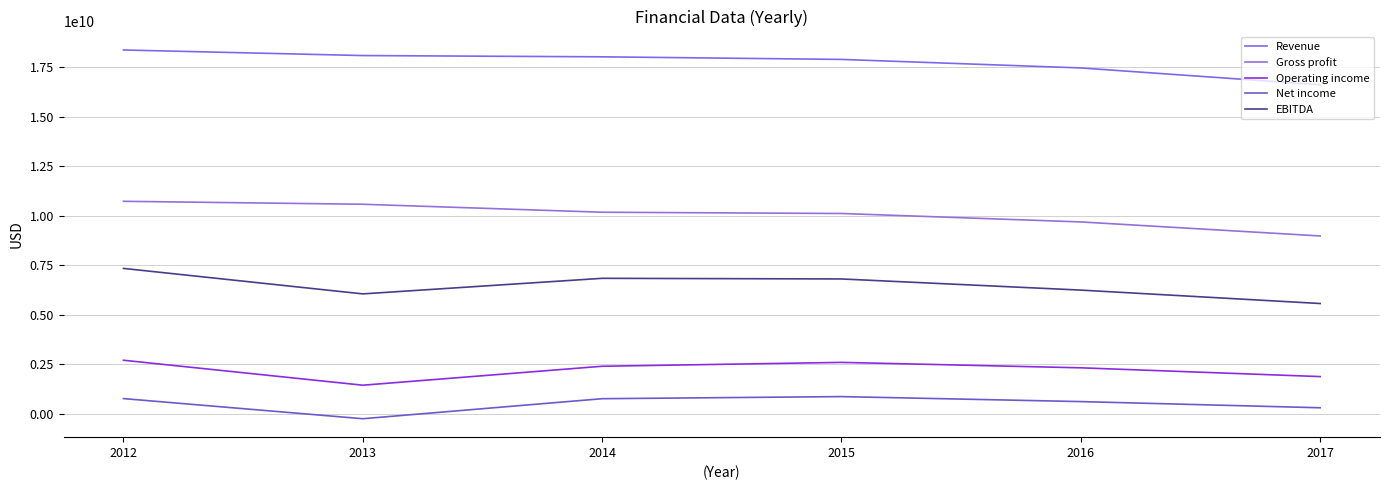

Is it true that Gross profit equals 13580887656 at 2017?

False